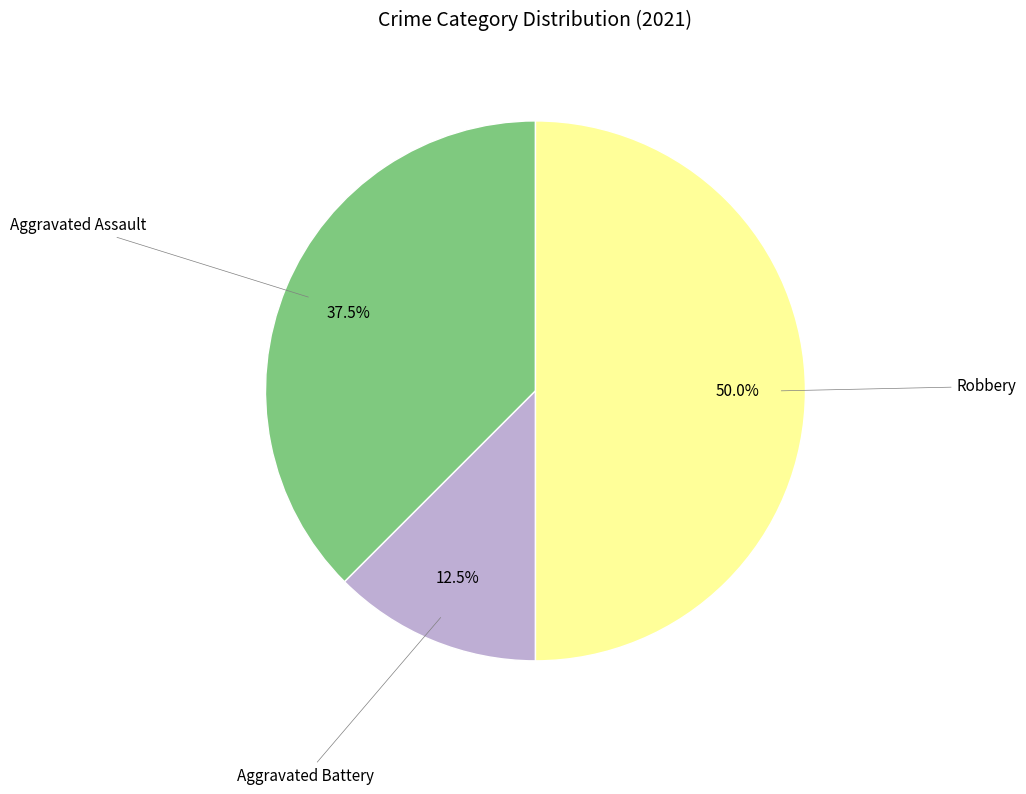

Does Aggravated Assault represent more than half of the total?

No